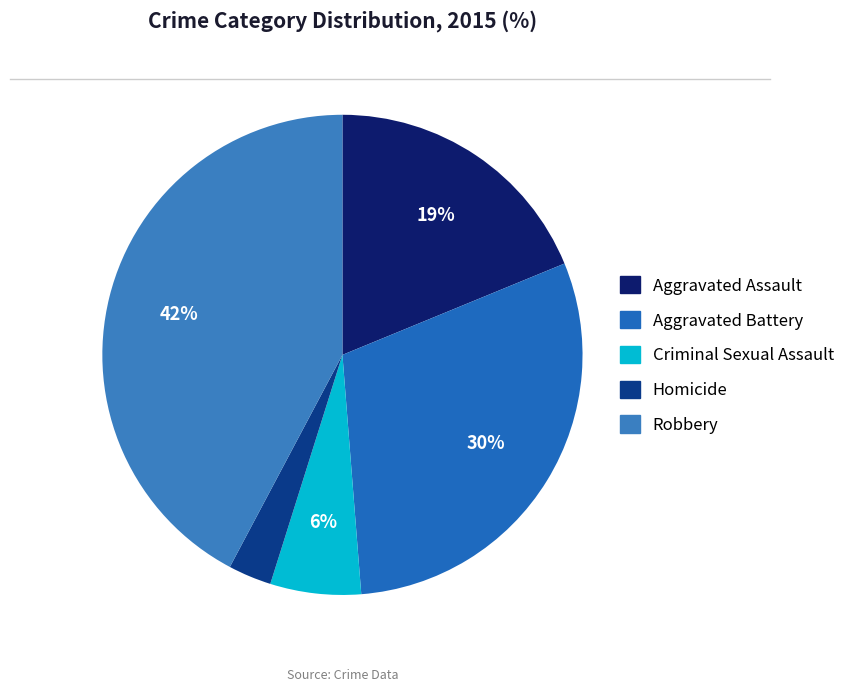

What is the smallest slice in the pie chart?

Homicide